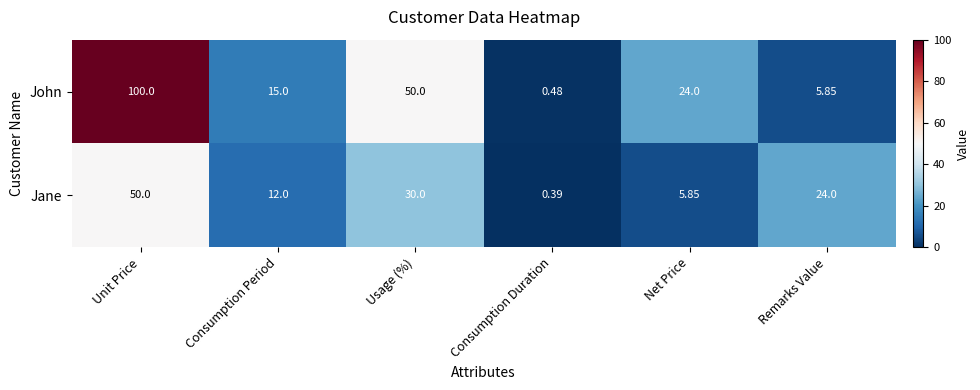

Which series has the largest total across all categories?

John